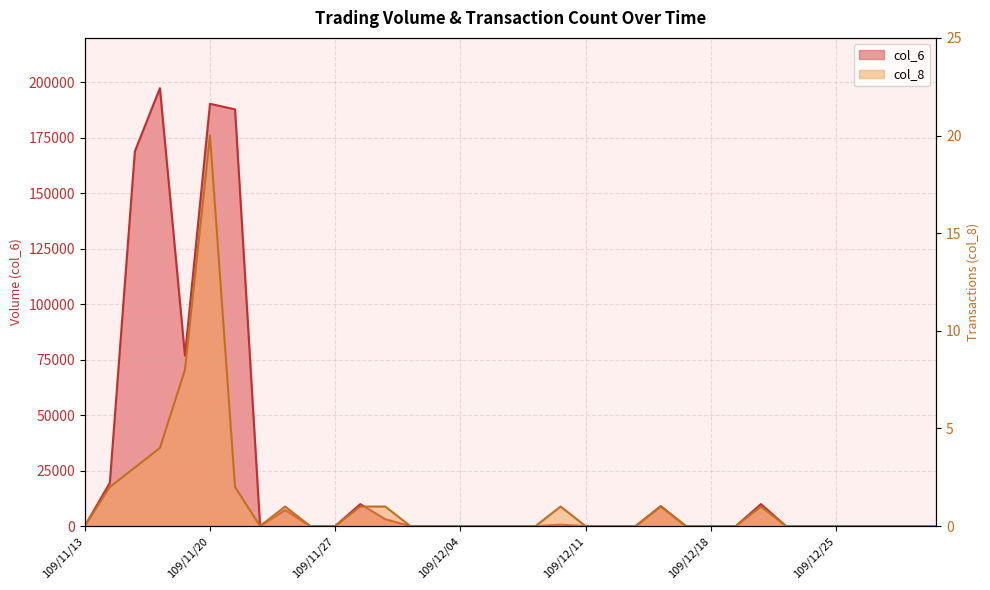

How many positive values does the col_6 series have?

12